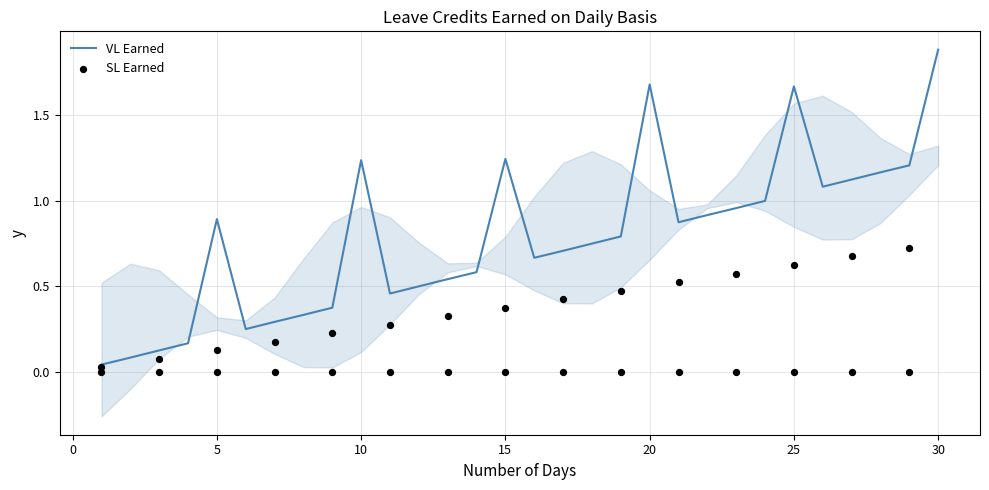

Which series has the widest spread of Y values?

VL Earned